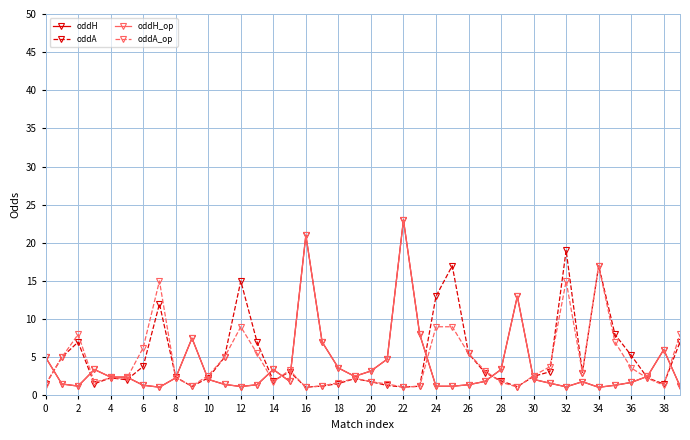

Rank the series by their maximum value, from lowest to highest.

oddA_op, oddA, oddH, oddH_op